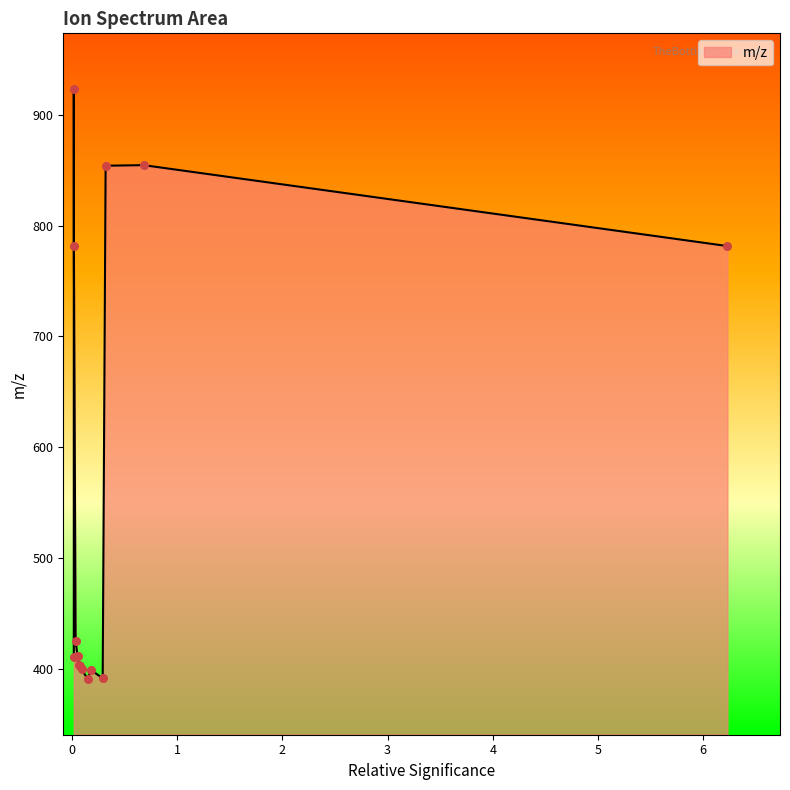

What is the greatest value displayed?

923.5